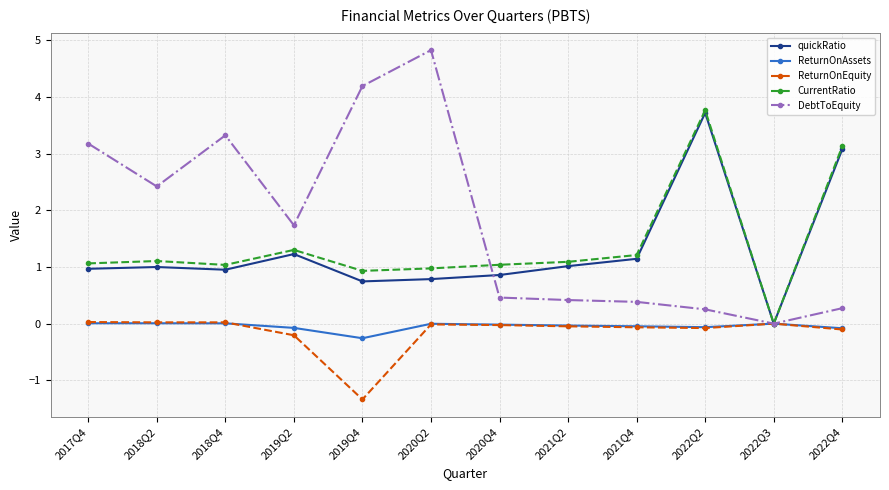

What value does the CurrentRatio series have at 2021Q4?

1.2